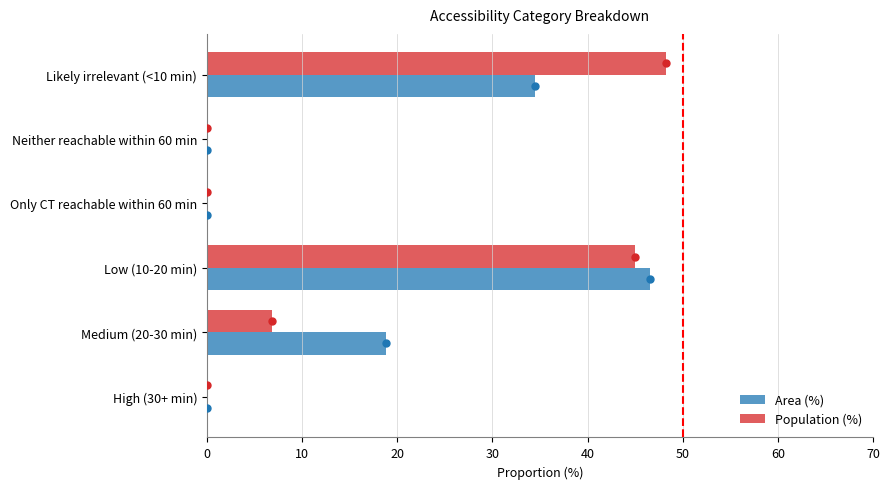

Which series has the widest spread of Y values?

Population (%)